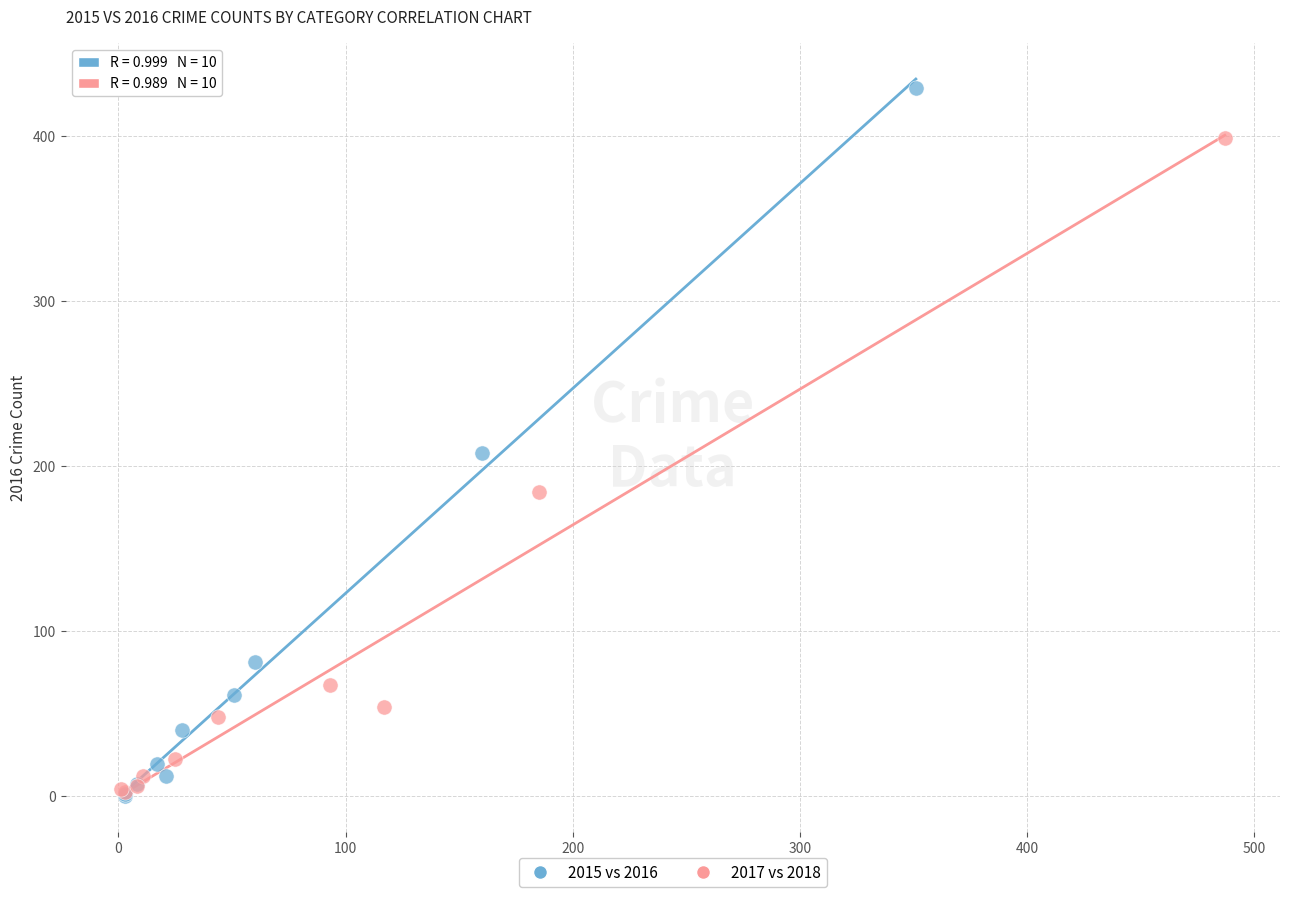

Which series contains the highest Y value?

2015 vs 2016